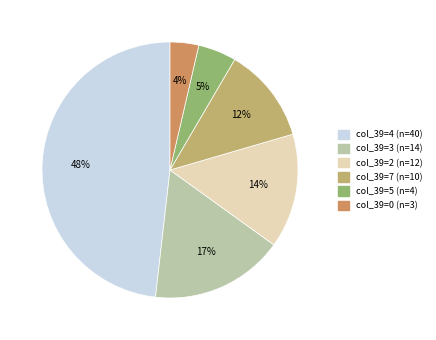

How many slices are in this pie chart?

6